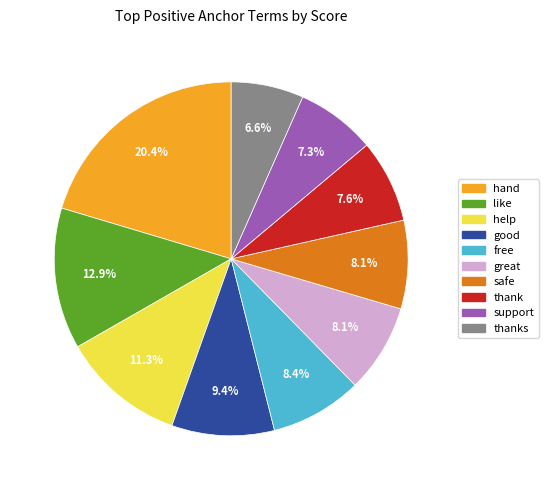

To the nearest percent, what is the average slice percentage?

10%